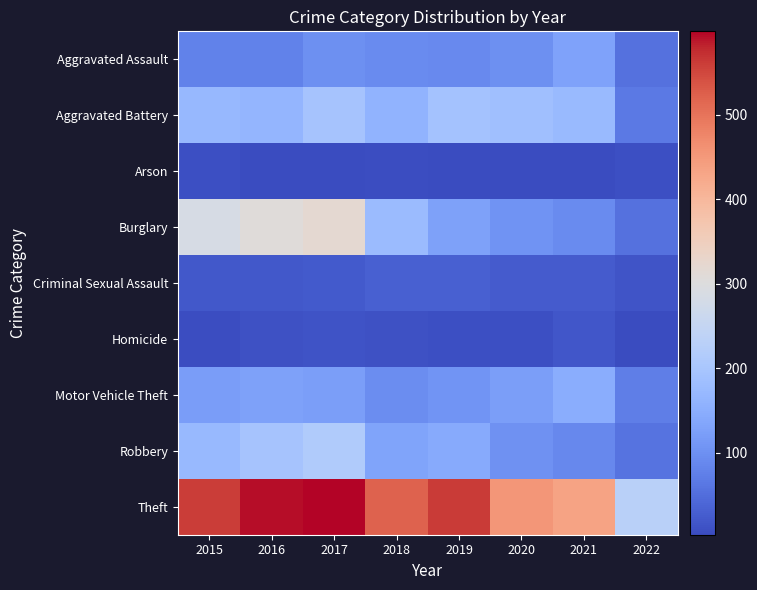

What is the smallest value displayed?

3